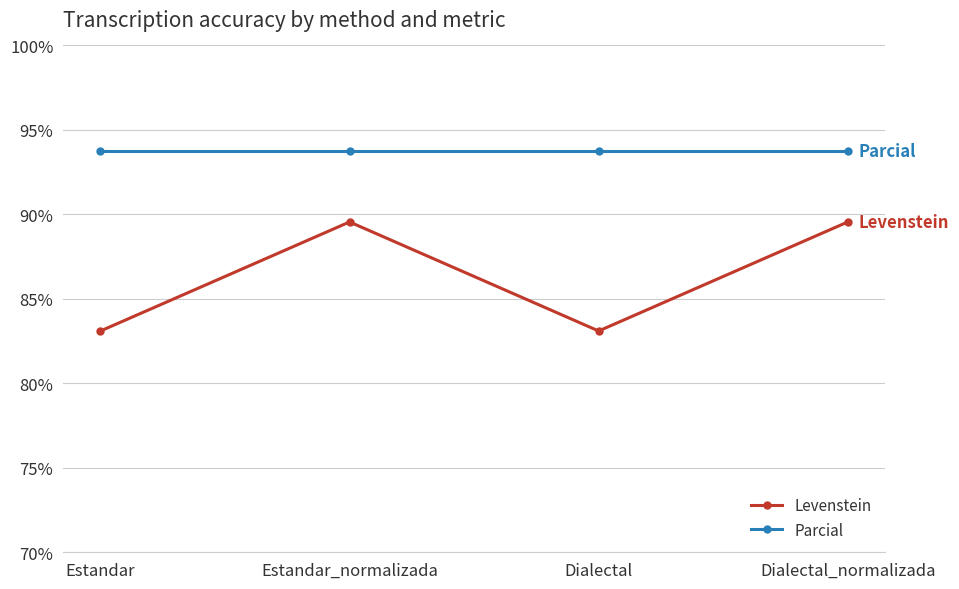

At which label does Levenstein first exceed 89?

Estandar_normalizada